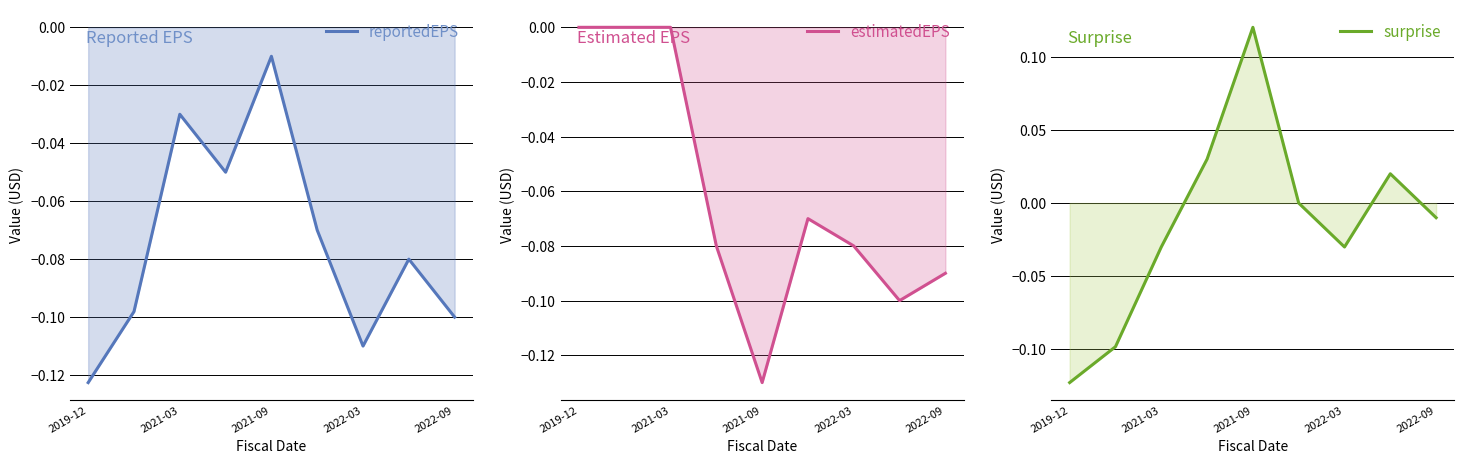

Rank the series by their maximum value, from highest to lowest.

surprise, estimatedEPS, reportedEPS